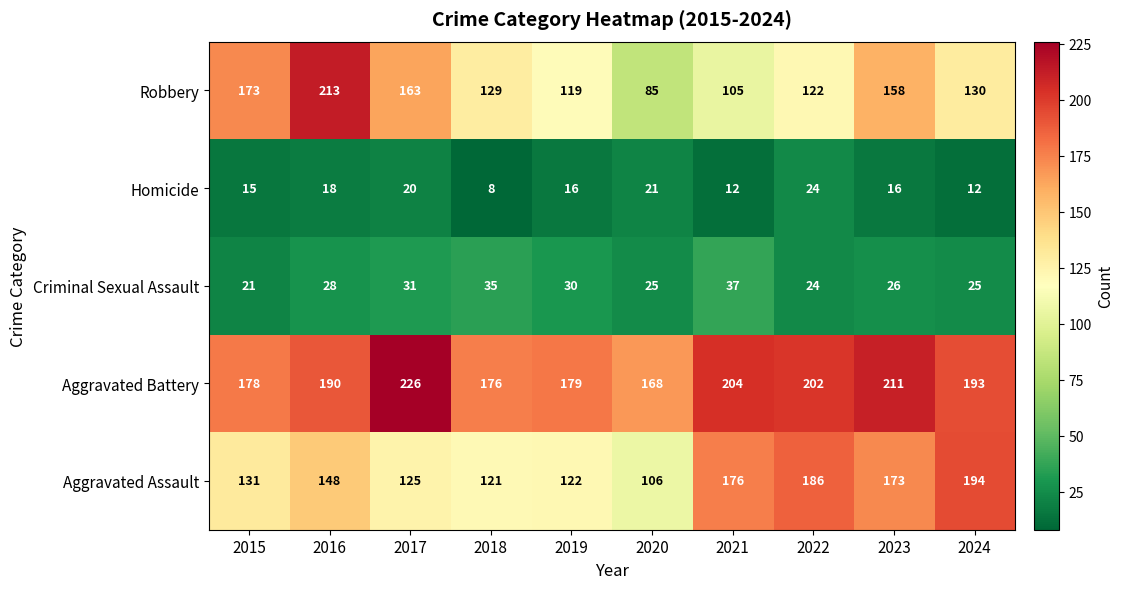

True or false: Criminal Sexual Assault has a value of 7 at 2018.

False